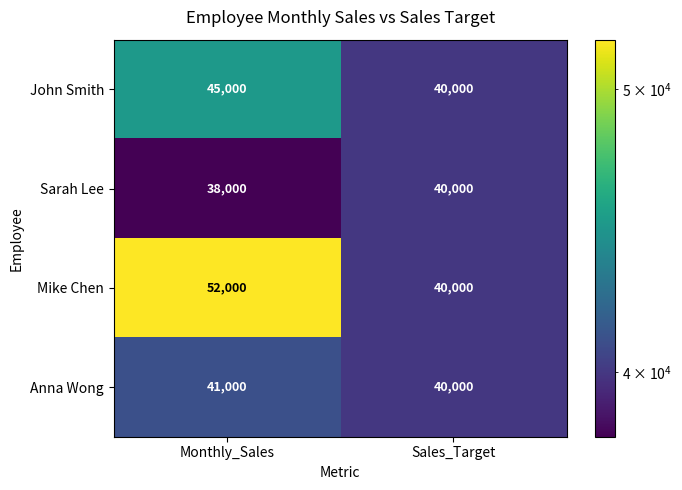

Read the Anna Wong value at Sales_Target.

40000